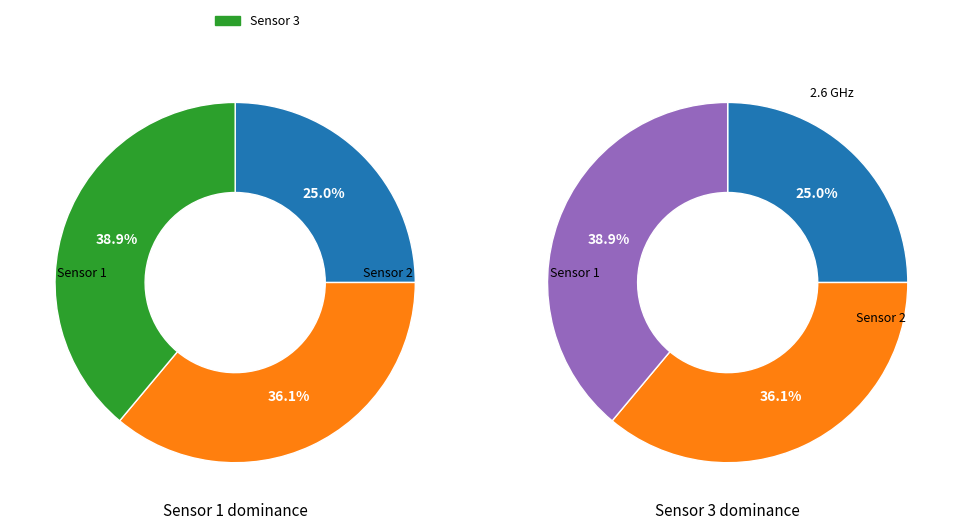

The 24 slice represents 1% of the pie. True or false?

False